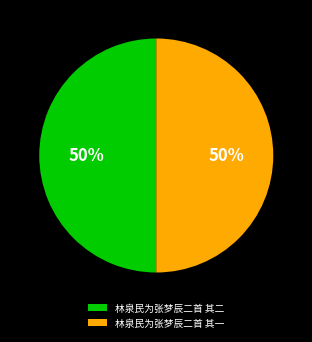

Do 林泉民为张梦辰二首 其二 and 林泉民为张梦辰二首 其一 together represent more than half of the pie?

Yes